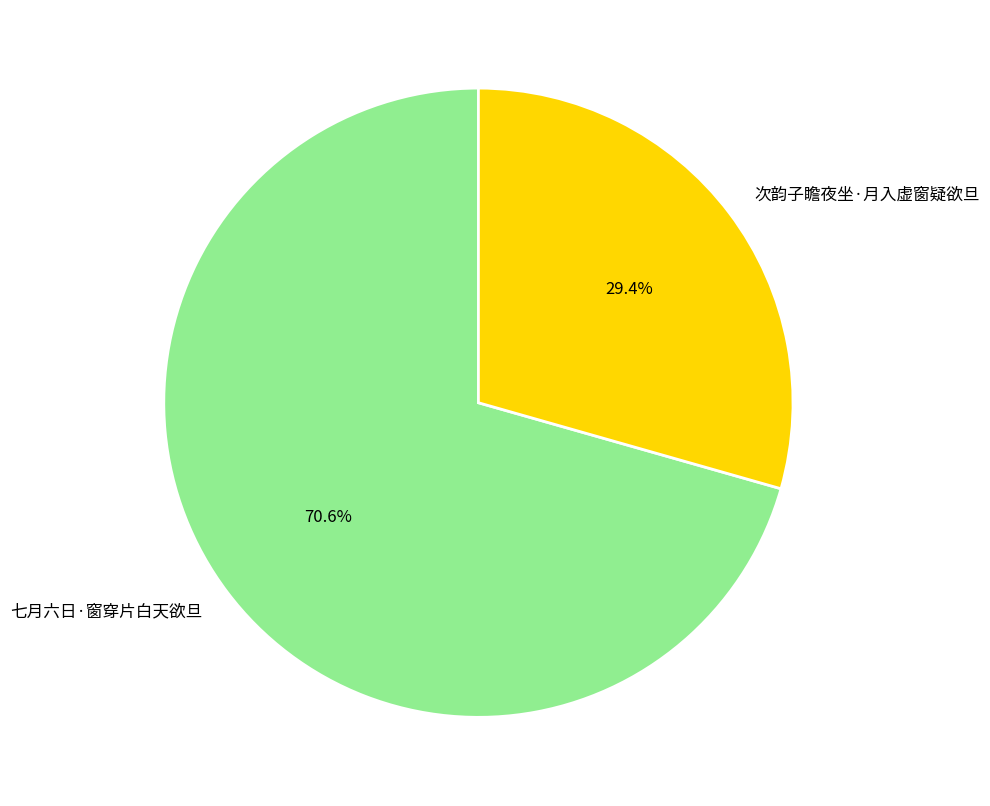

Combined, do 七月六日·窗穿片白天欲旦 and 次韵子瞻夜坐·月入虚窗疑欲旦 account for over 50%?

Yes